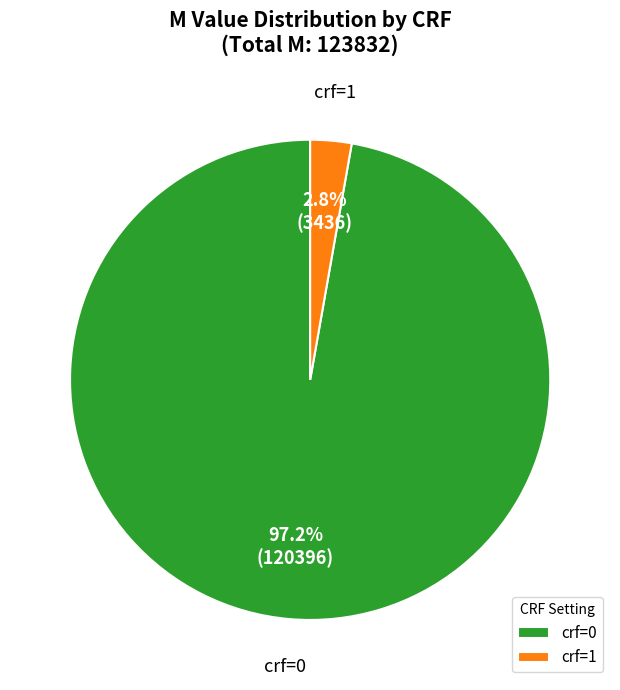

Which has a higher value, crf=1 or crf=0?

crf=0